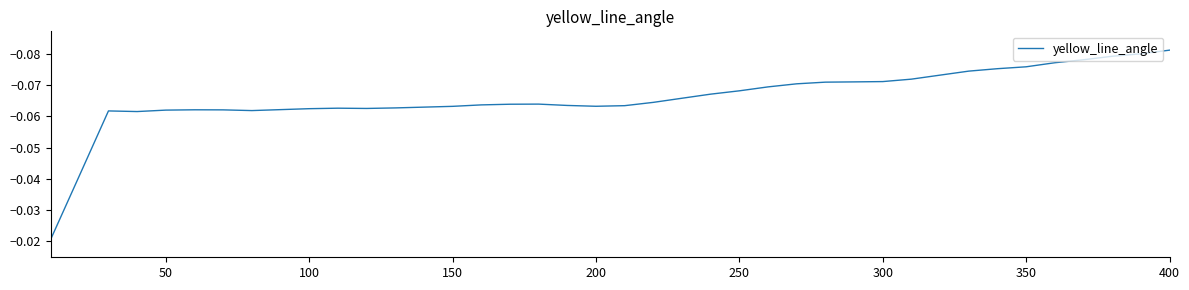

Does the chart display data point markers on the line(s)?

No